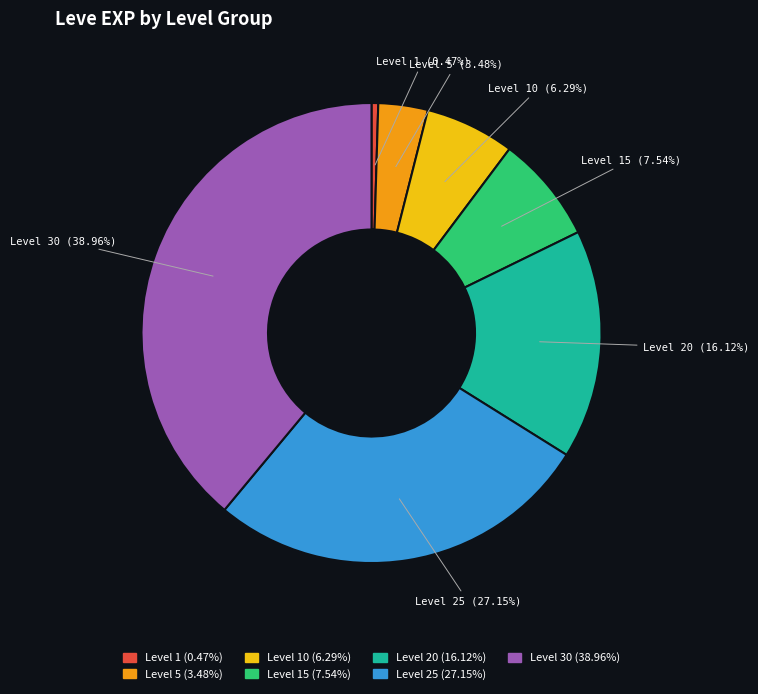

Does any single category account for the majority?

No